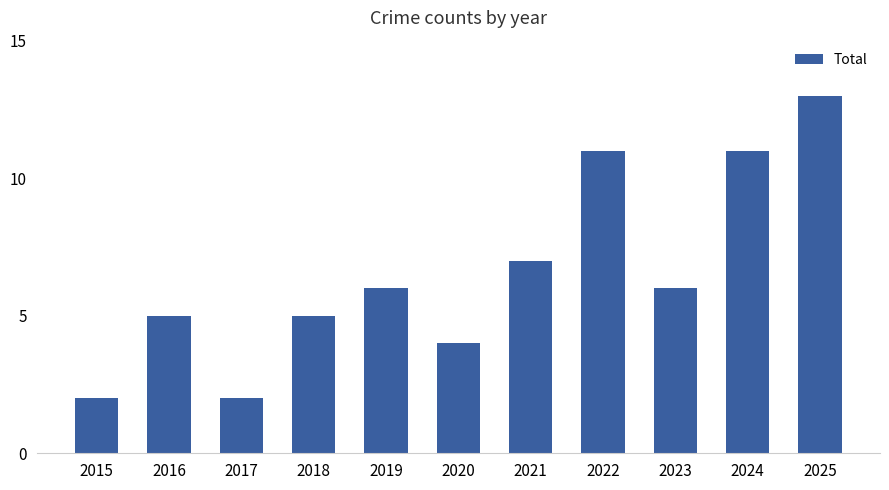

What is the value of the 10th bar from the left?

11